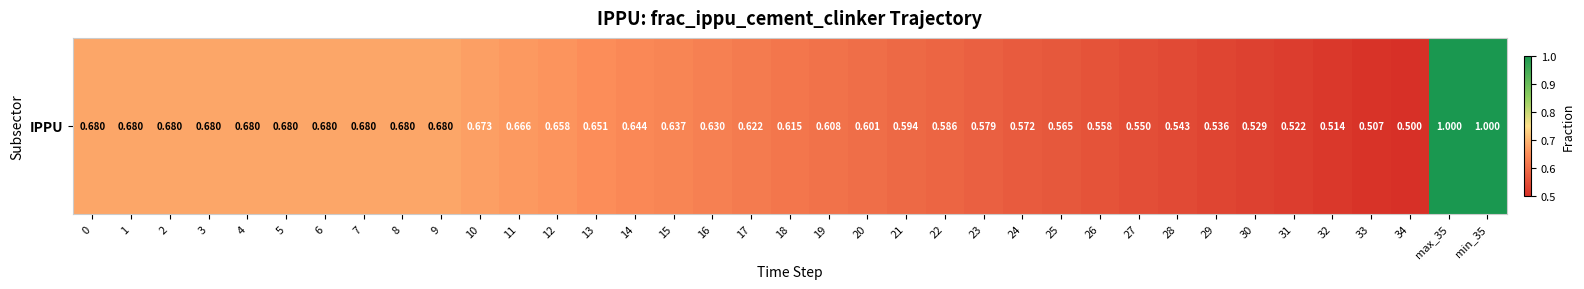

Which label corresponds to the largest value in the chart?

max_35